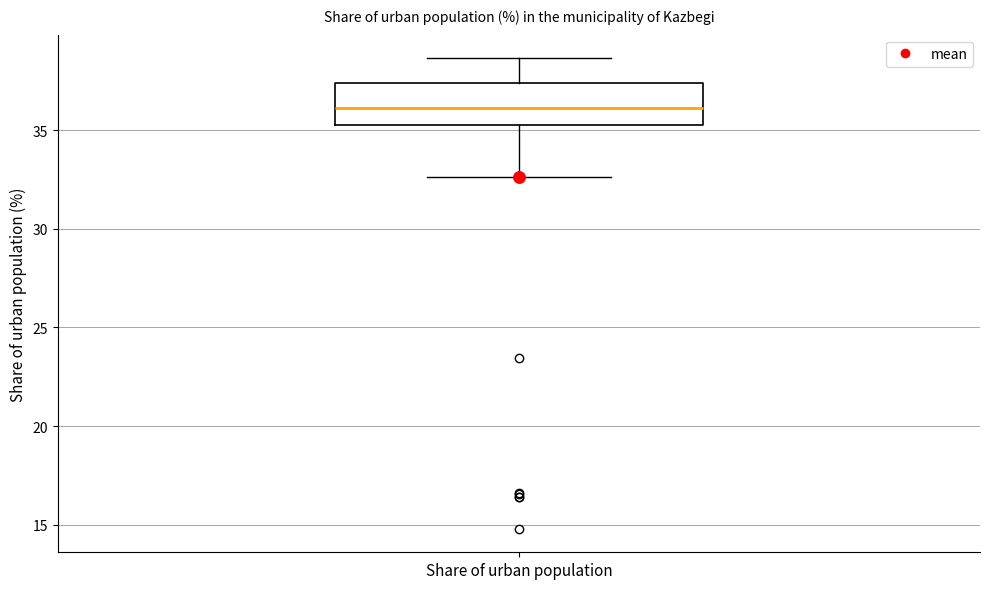

Read this box plot against the y-axis: the position of the median line, the range covered by the box, and the ends of both whiskers. The values are not printed on the chart, so give them approximately, as read against the axis.

median 36.0, box 35.0 to 37.5, whiskers 32.5 to 38.5